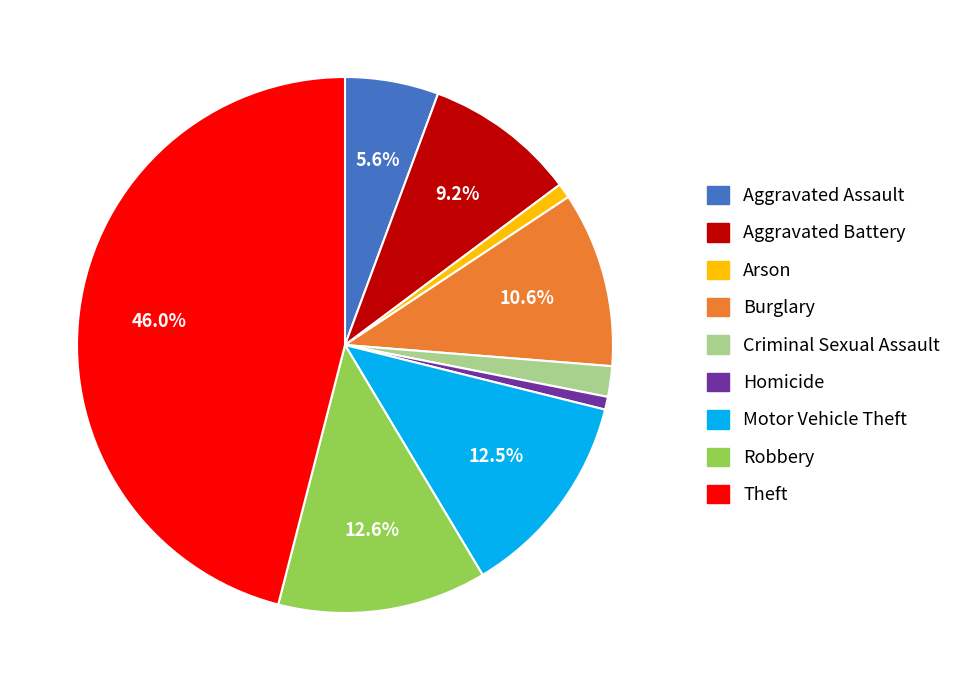

What is the largest slice in the pie chart?

Theft